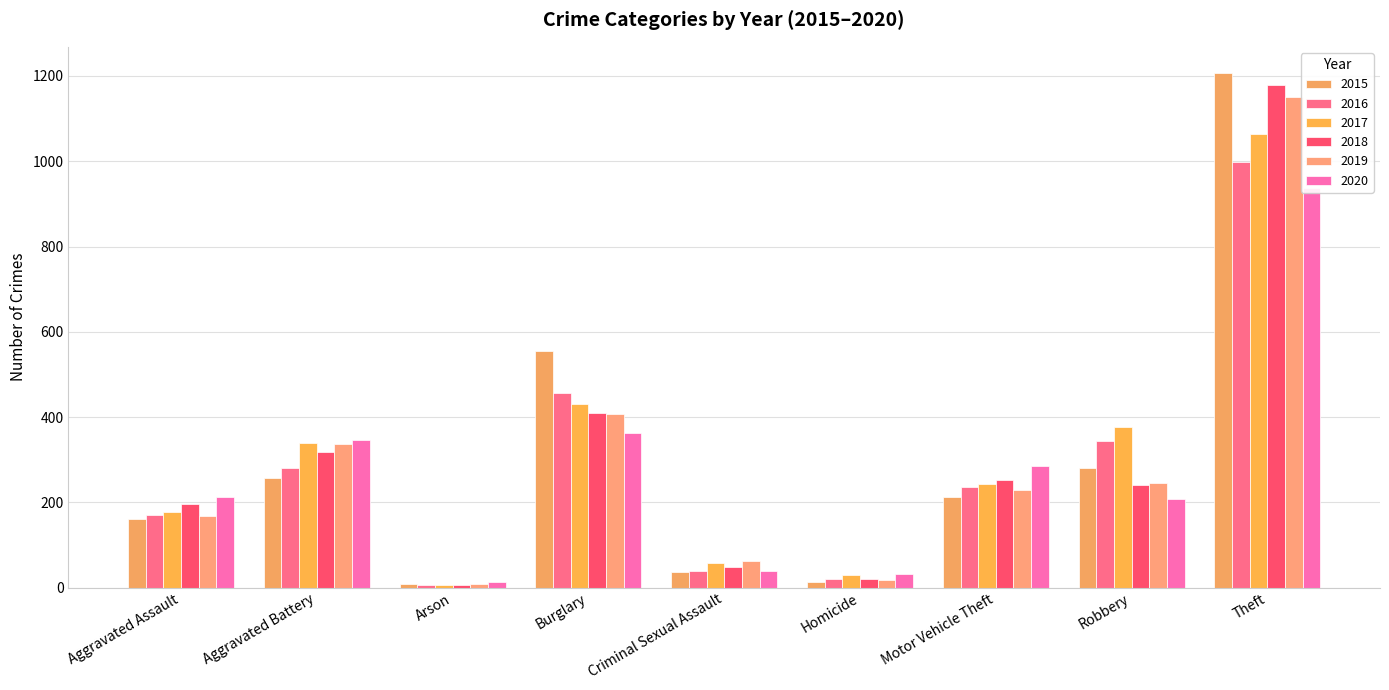

What is the sum of all 2020 values?

2439